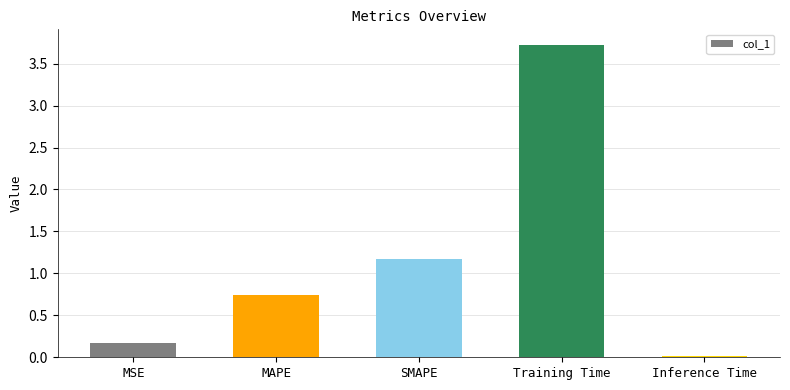

What is the change in value from MSE to Training Time?

+3.6